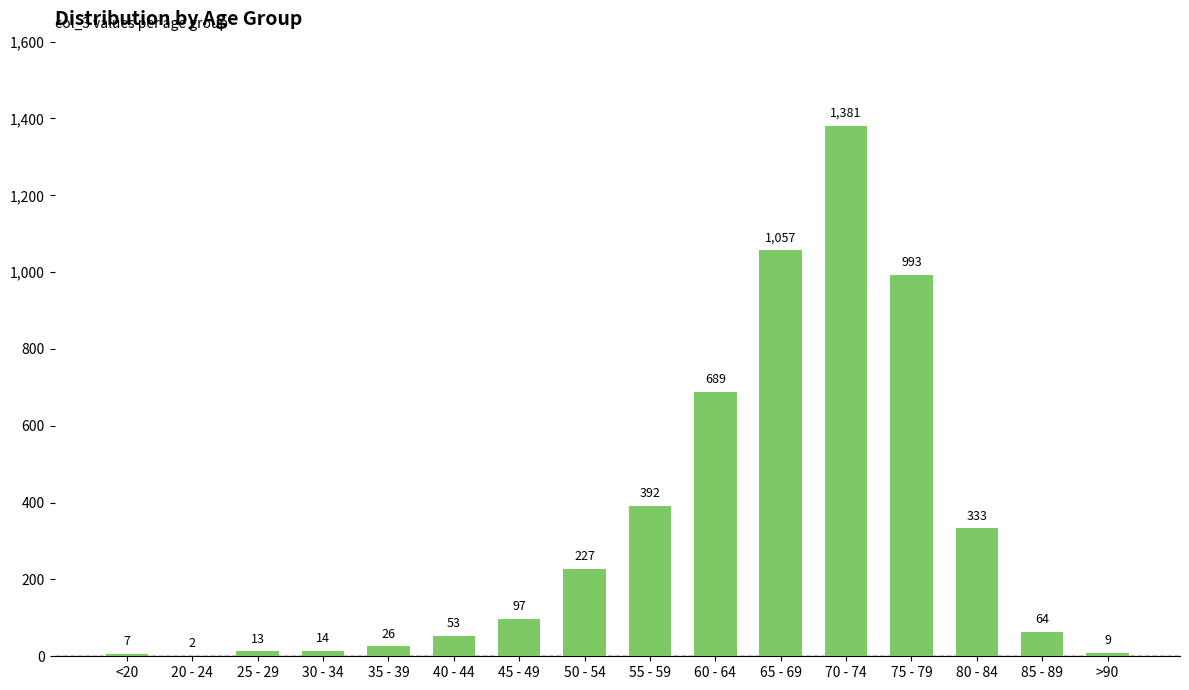

True or false: the data shows 170 at 55 - 59.

False